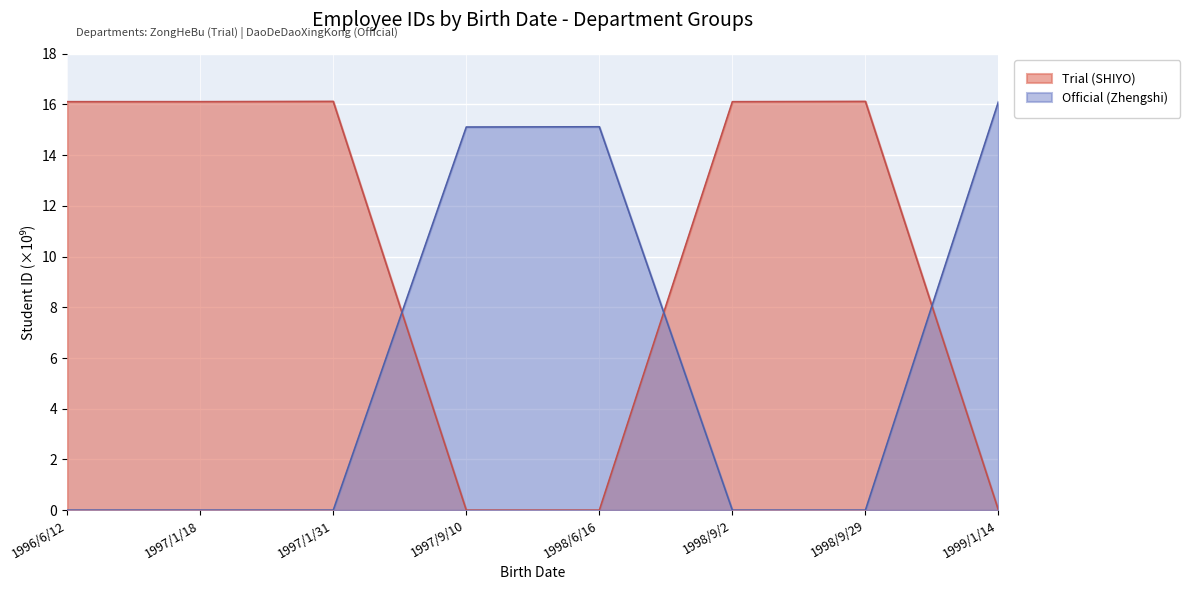

What are all the series names shown in the legend?

Trial (SHIYO), Official (Zhengshi)